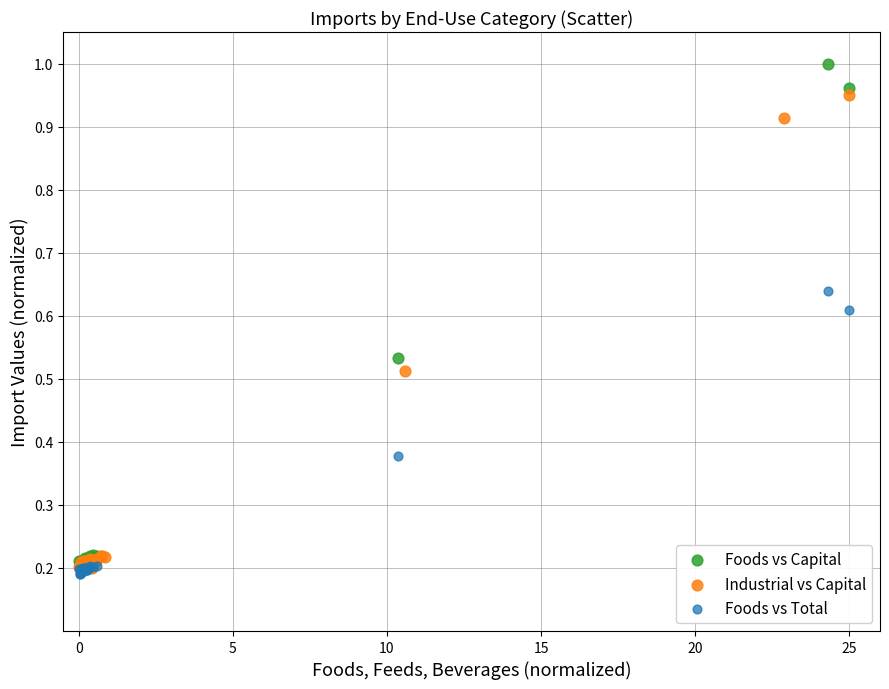

What are all the series names shown in the legend?

Foods vs Capital, Industrial vs Capital, Foods vs Total